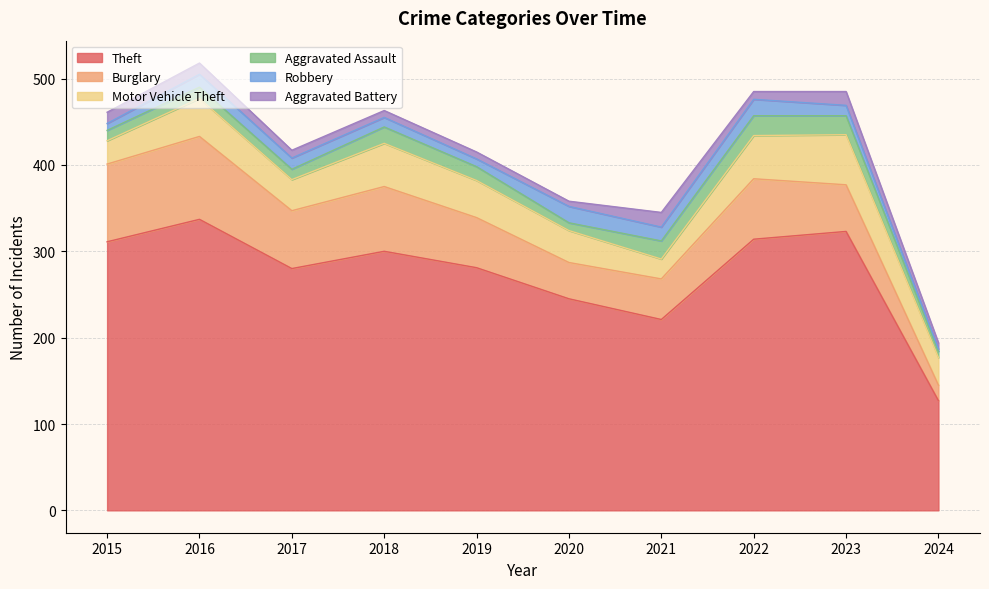

What is the difference between the Aggravated Assault values at 2024 and 2016?

6